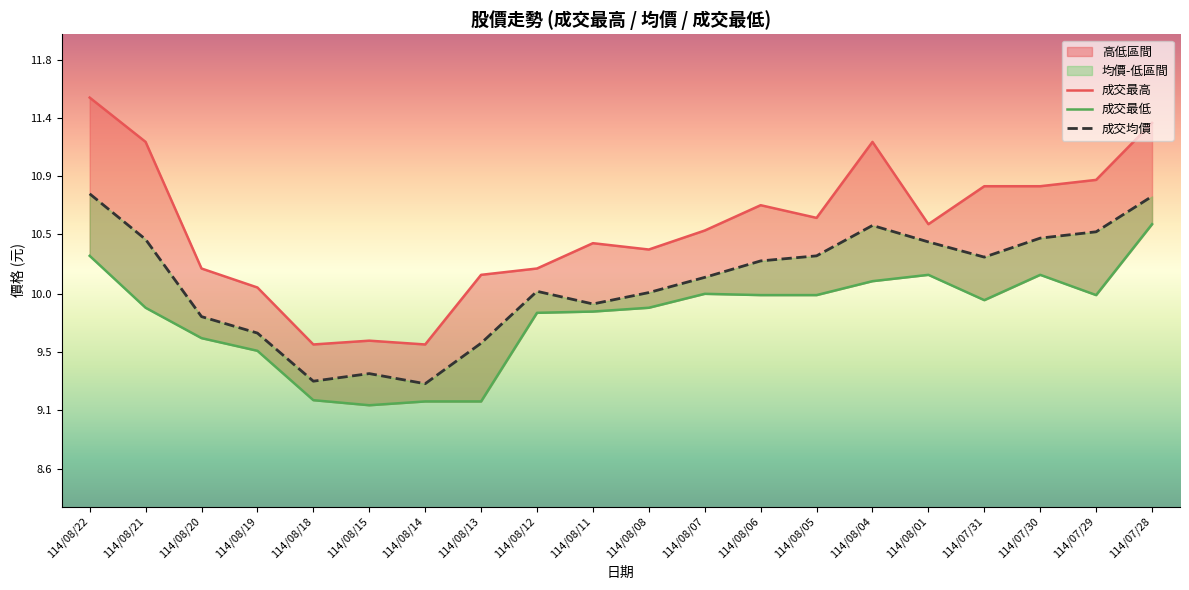

Reading right to left, extract all data points from this chart.

成交最高: 11.3	10.9	10.8	10.8	10.6	11.2	10.6	10.7	10.5	10.3	10.4	10.2	10.2	9.6	9.6	9.6	10.1	10.2	11.2	11.6
成交最低: 10.6	10.0	10.2	9.9	10.2	10.1	10.0	10.0	10.0	9.9	9.9	9.8	9.2	9.2	9.1	9.2	9.6	9.7	9.9	10.3
成交均價: 10.8	10.5	10.4	10.3	10.4	10.5	10.3	10.3	10.1	10.0	9.9	10.0	9.6	9.3	9.4	9.3	9.7	9.8	10.4	10.8